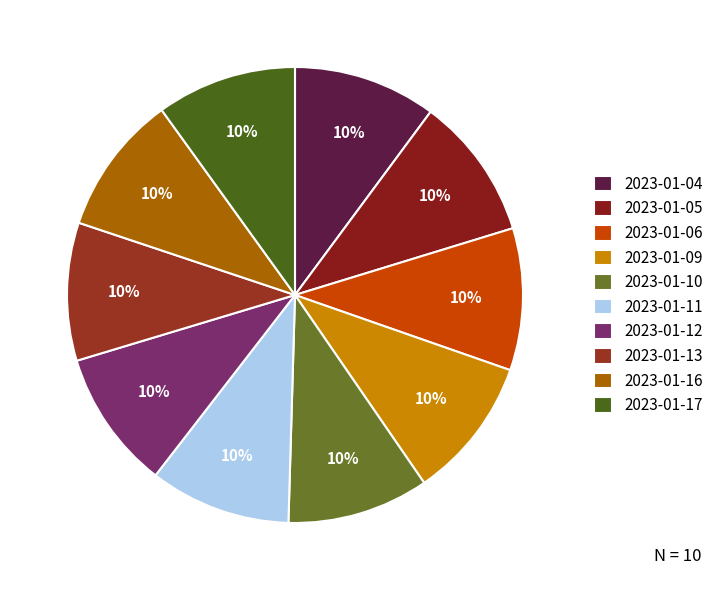

To the nearest percent, what is the average slice percentage?

10%